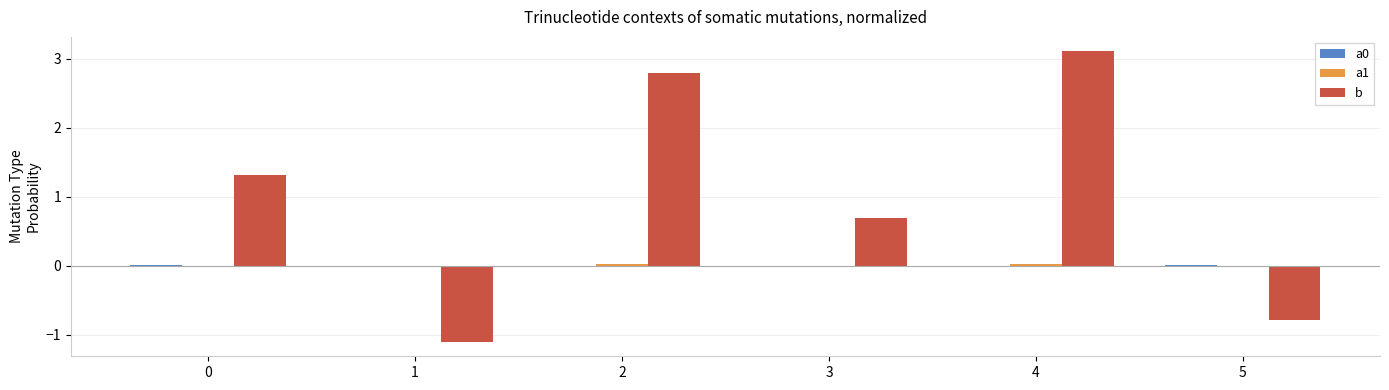

Which category has the highest value across all series?

4